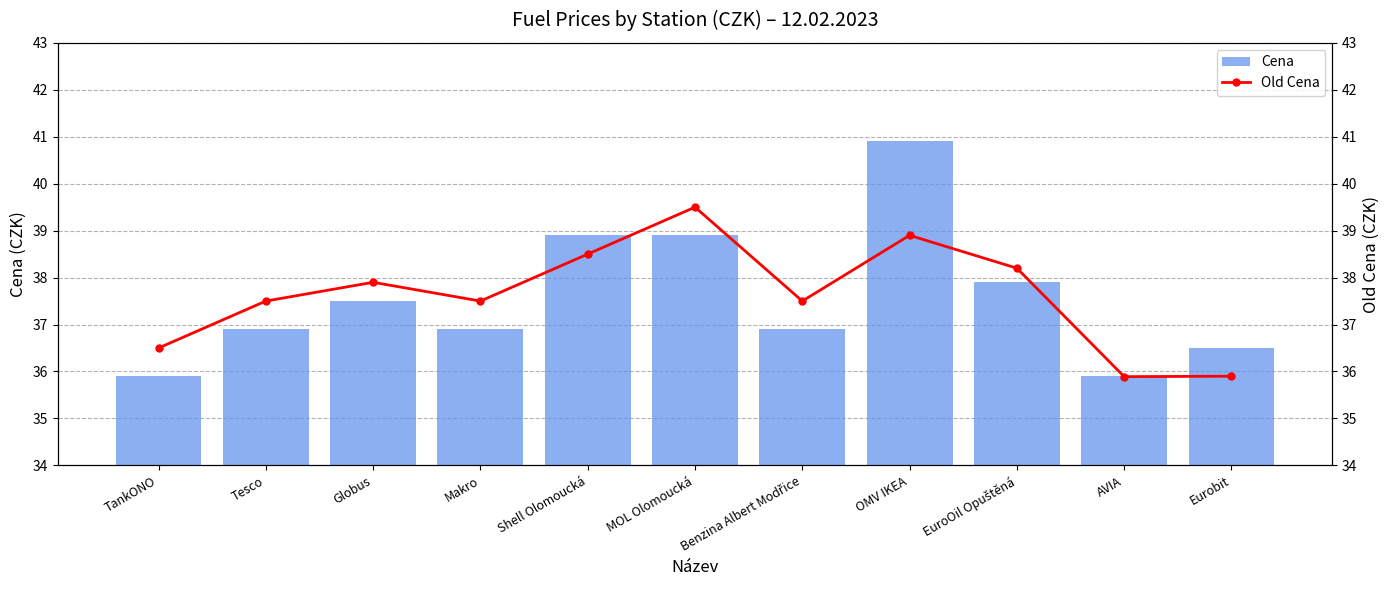

The Old Cena series shows 65.1 at EuroOil Opuštěná. True or false?

False